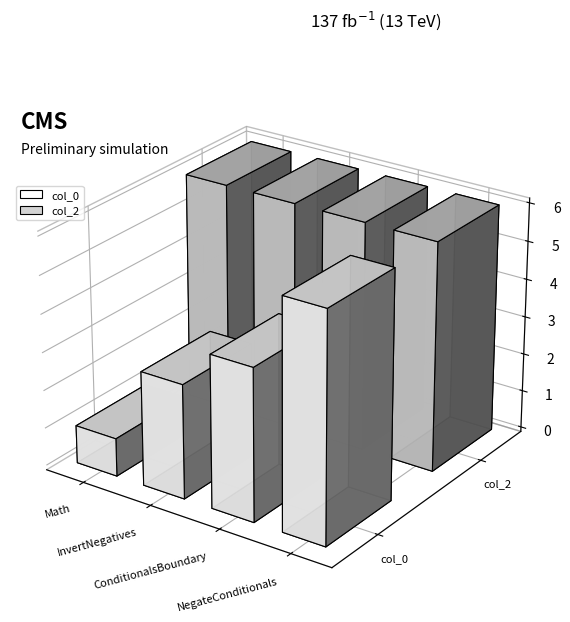

What is the total value across all series at ConditionalsBoundary?

10